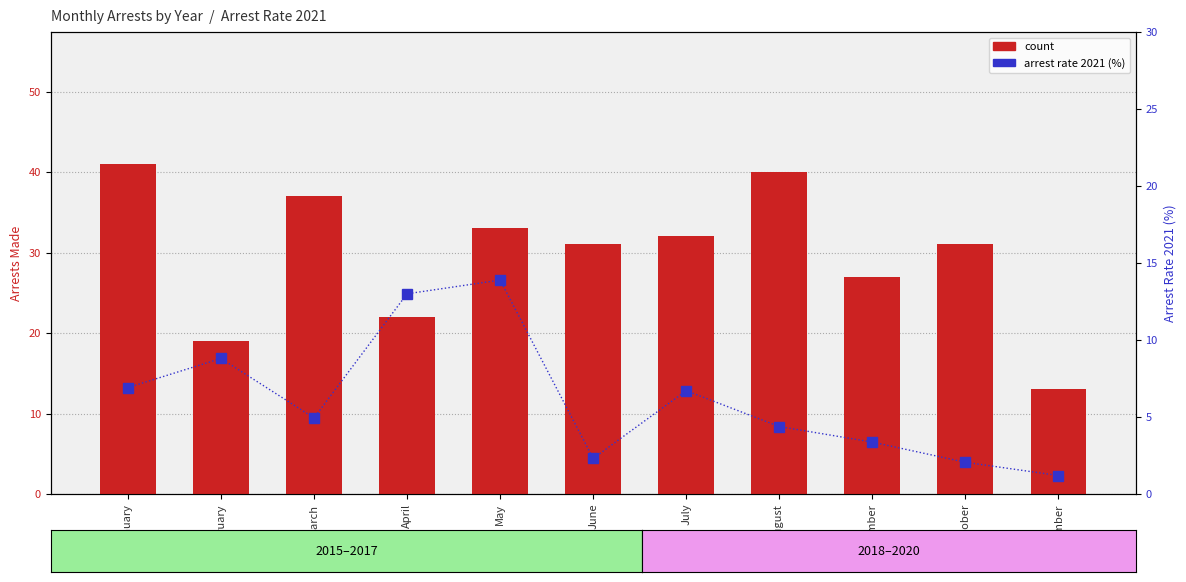

Between October and November, which is larger?

October